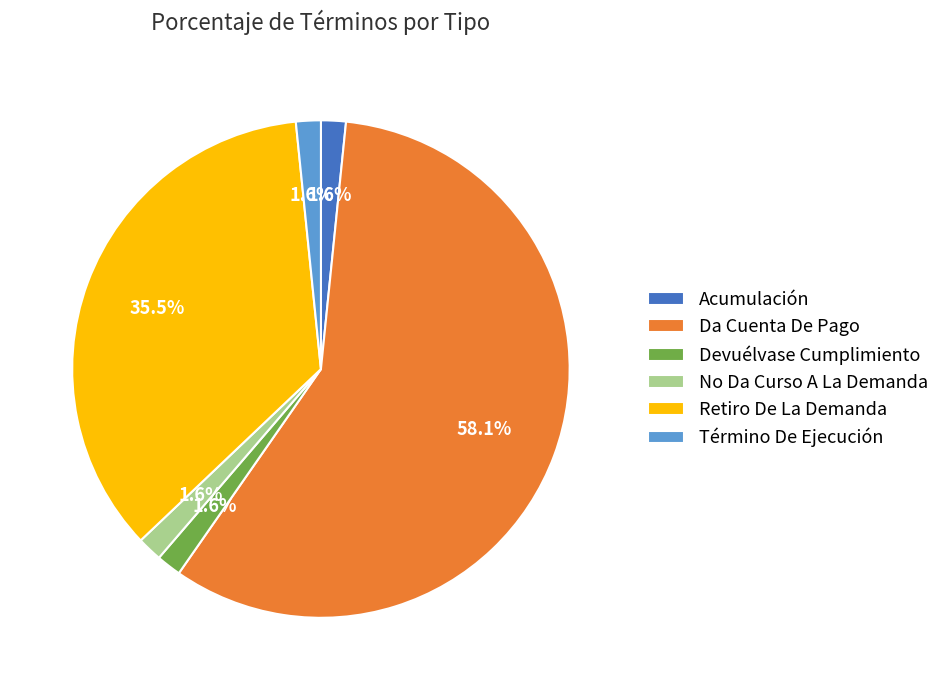

How many segments does this pie chart have?

6